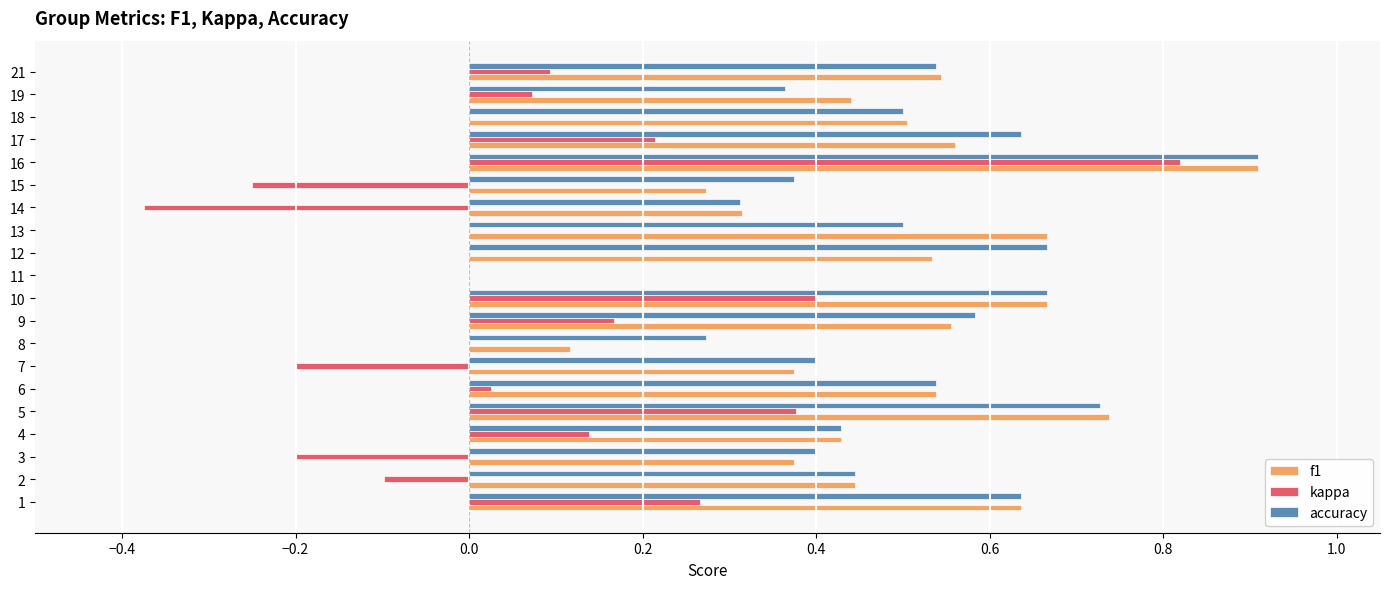

What is the sum of all accuracy values?

9.9